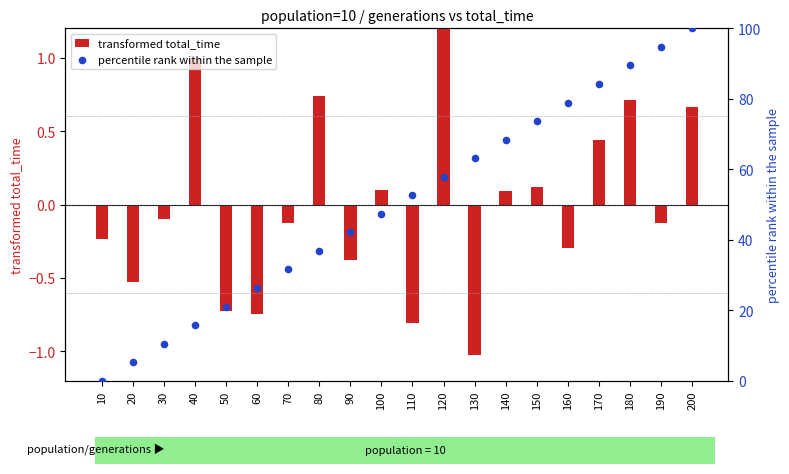

Is the value of percentile rank within the sample at 150 greater than the value of transformed total_time at 110?

Yes